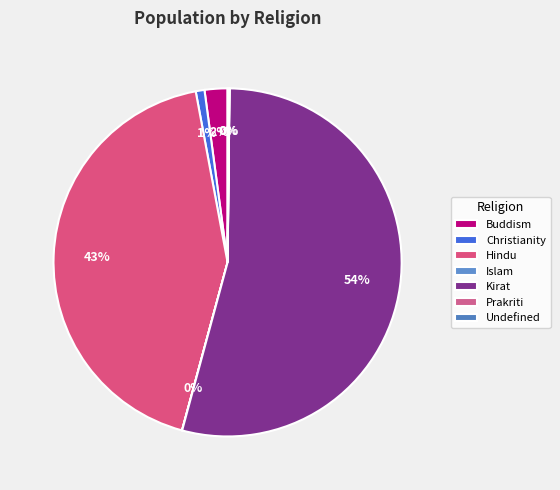

What is the largest slice in the pie chart?

Kirat